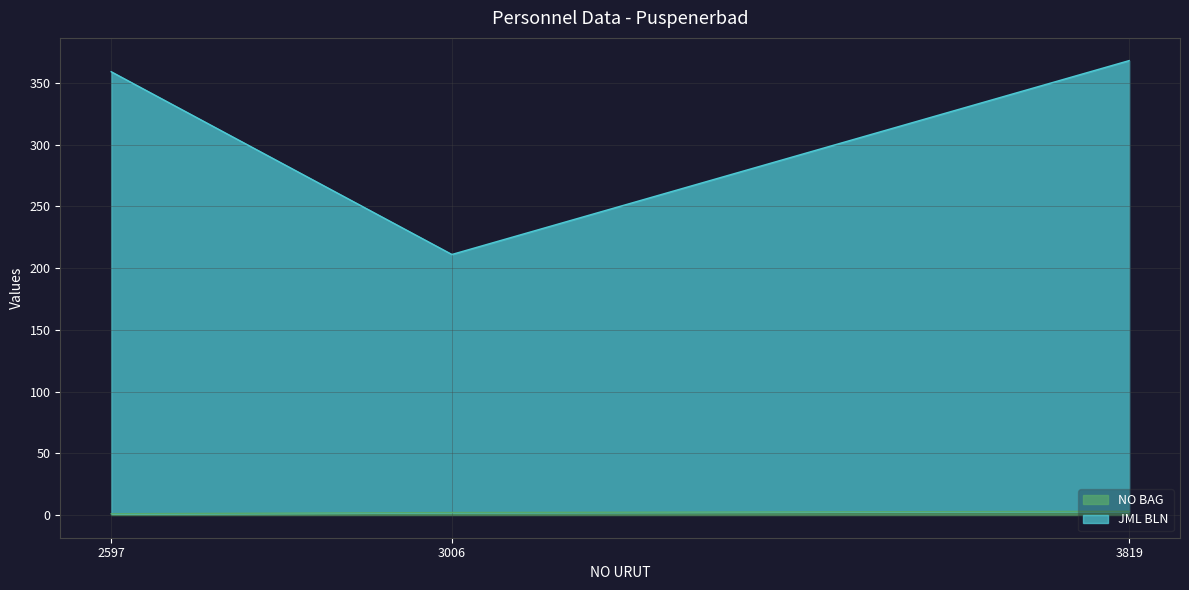

How many values in the JML BLN series are below 359?

1